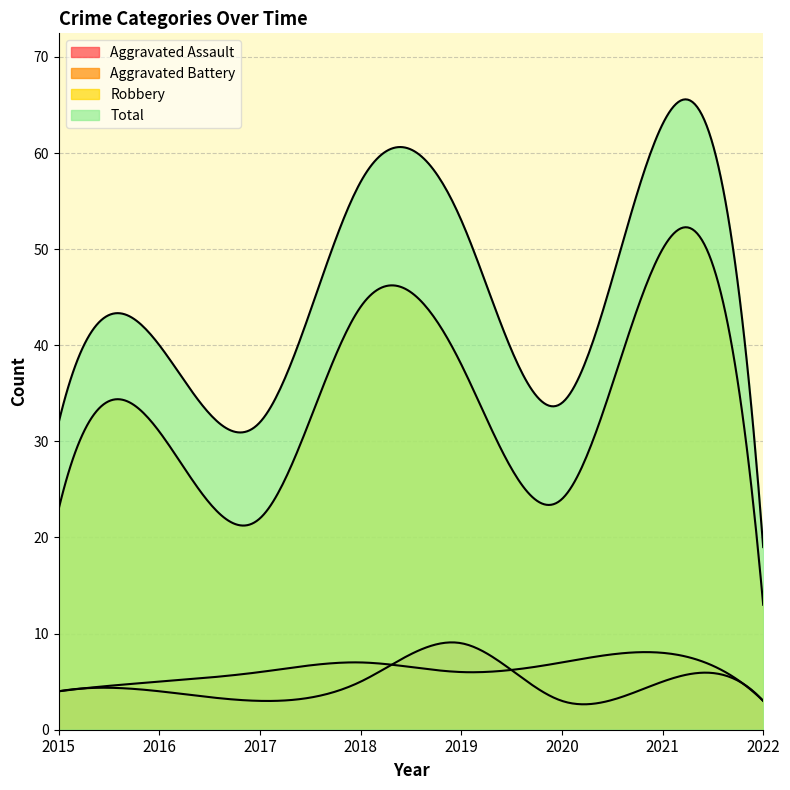

True or false: Aggravated Assault and Total intersect in this chart.

False